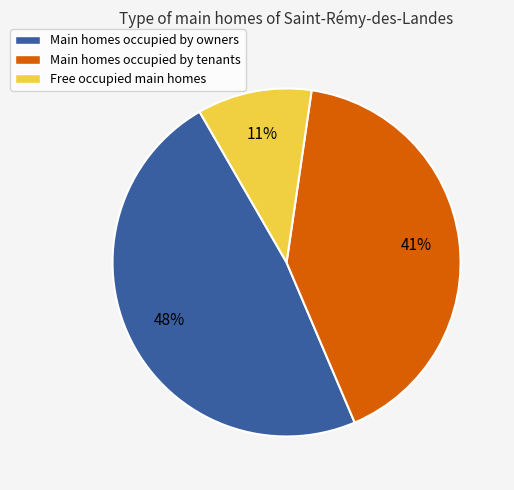

Which category has the biggest portion of the pie?

Main homes occupied by owners